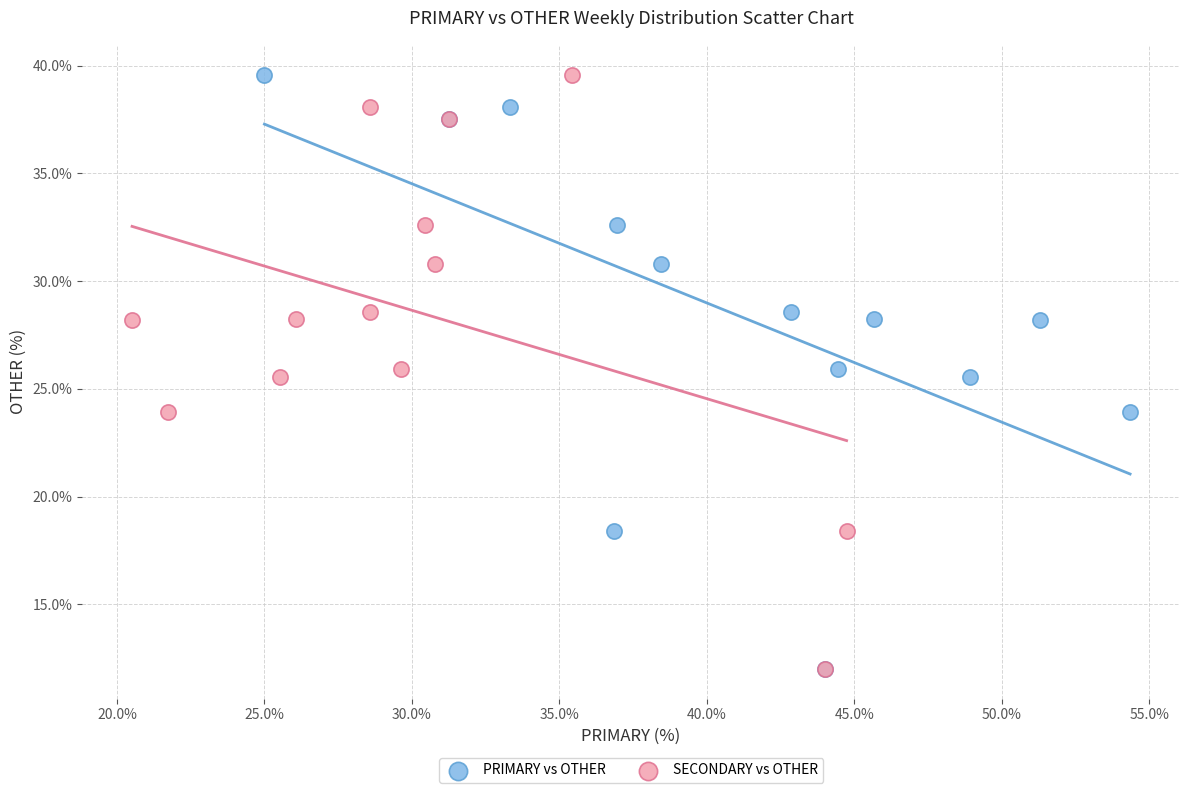

What are all the series names shown in the legend?

PRIMARY vs OTHER, SECONDARY vs OTHER